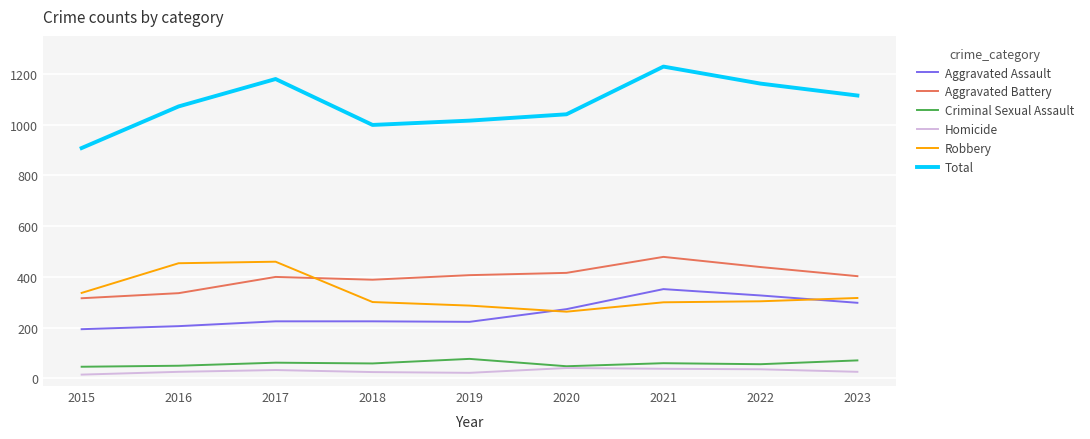

Read the Homicide value at 2020.

41